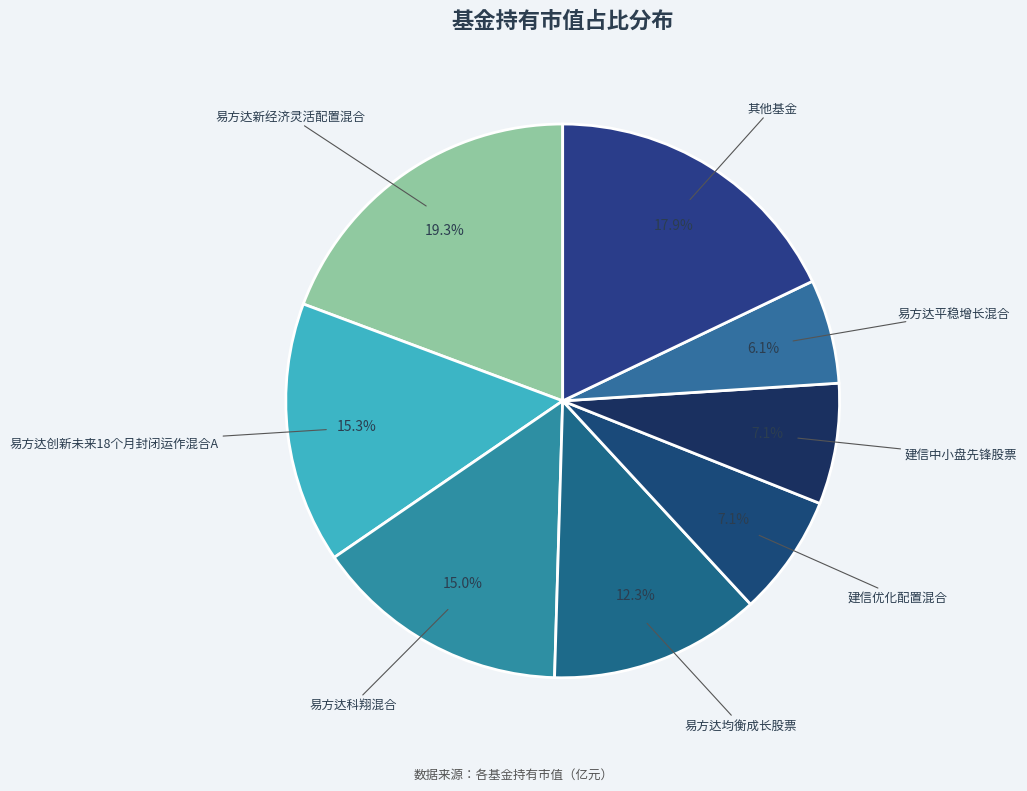

How many segments does this pie chart have?

8